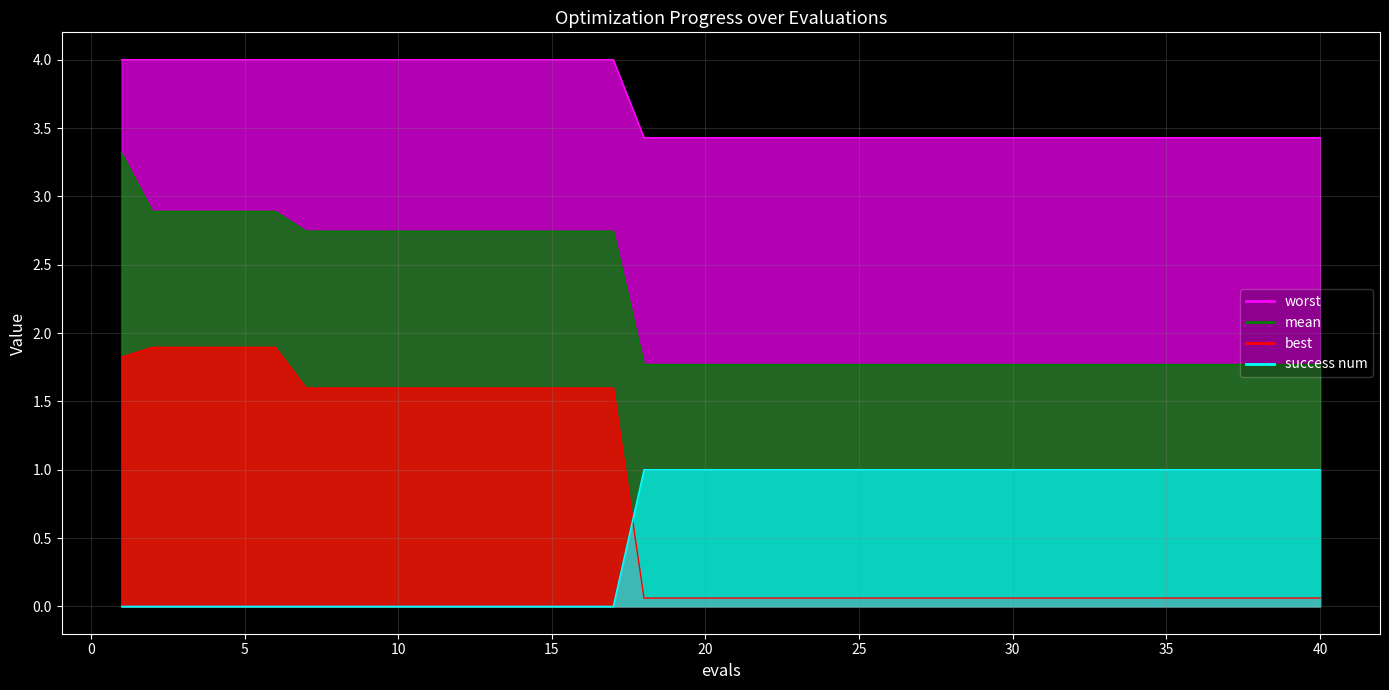

True or false: best and mean cross at least once.

False